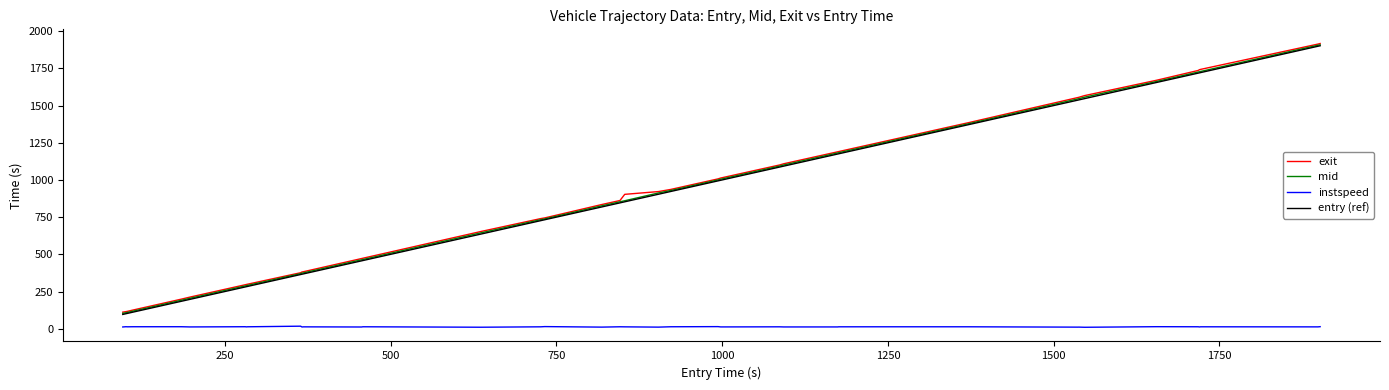

True or false: instspeed and exit cross at least once.

False